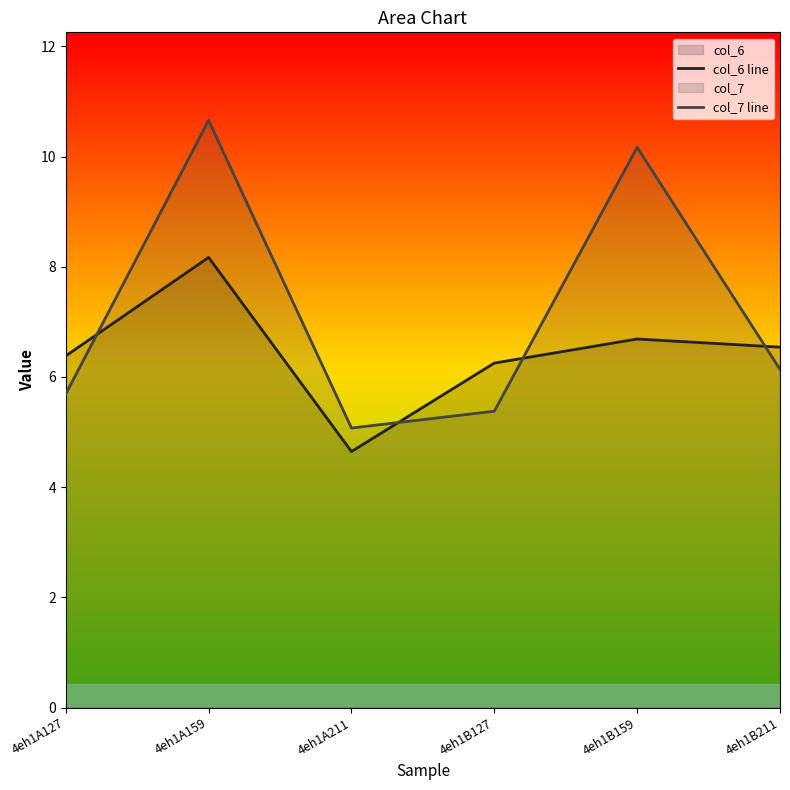

How many lines are shown in the chart?

2